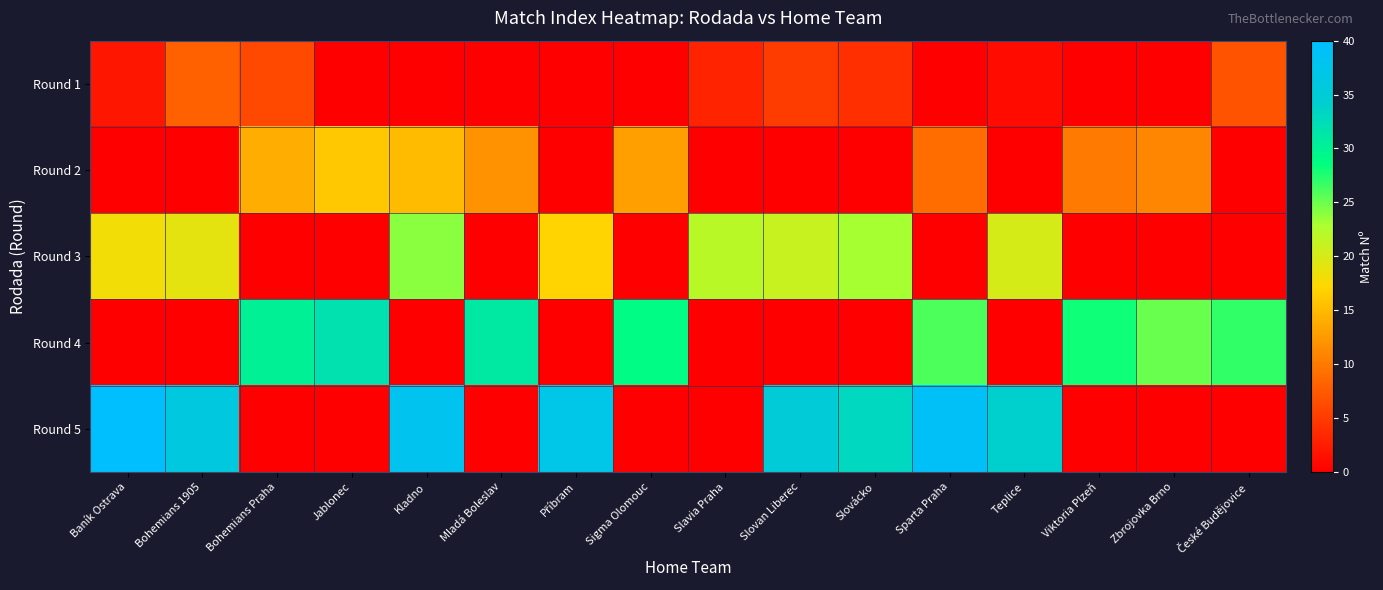

Which series changed the most between Kladno and Viktoria Plzeň?

Round 5